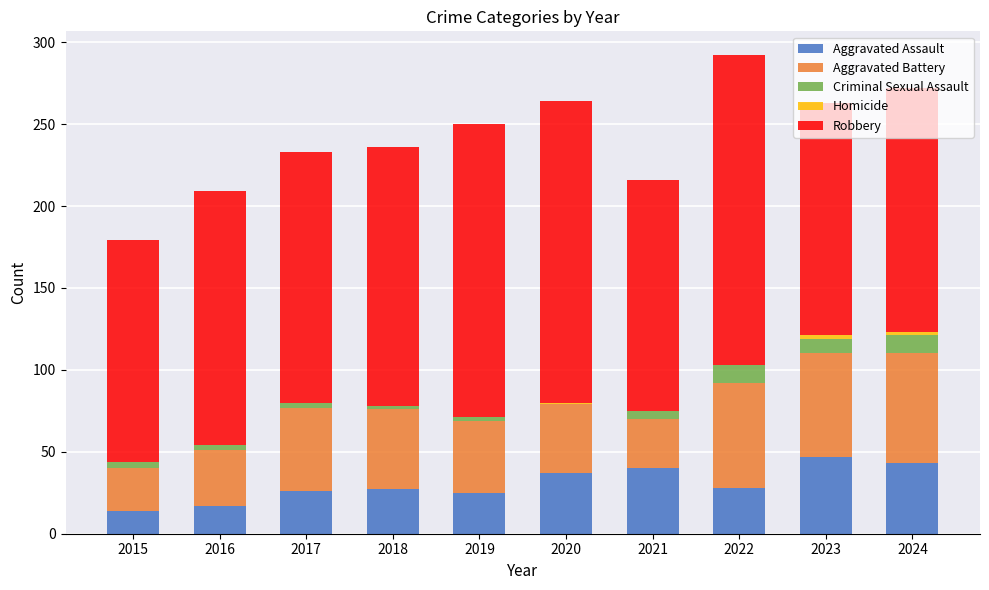

Is it true that Aggravated Assault equals 17 at 2021?

False